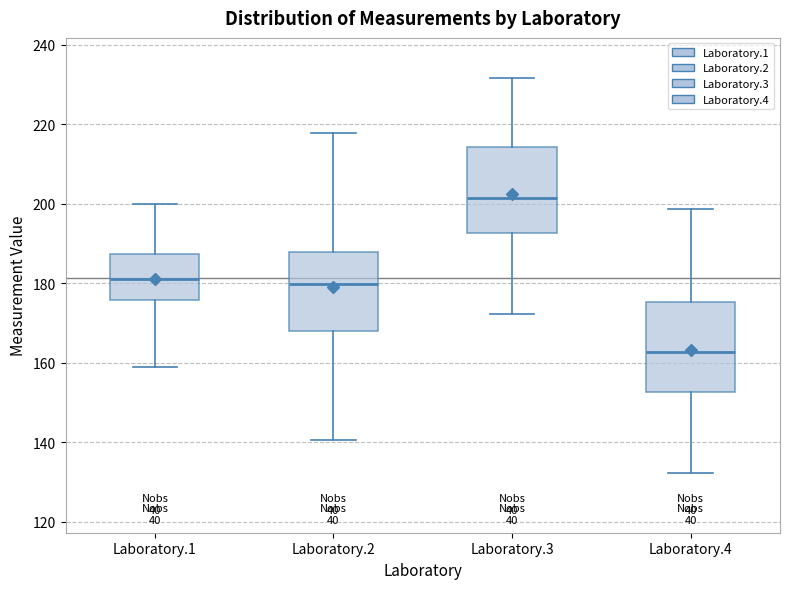

Where does the upper whisker of the box for Laboratory.3 end on the y-axis? The values are not printed on the chart, so give them approximately, as read against the axis.

232